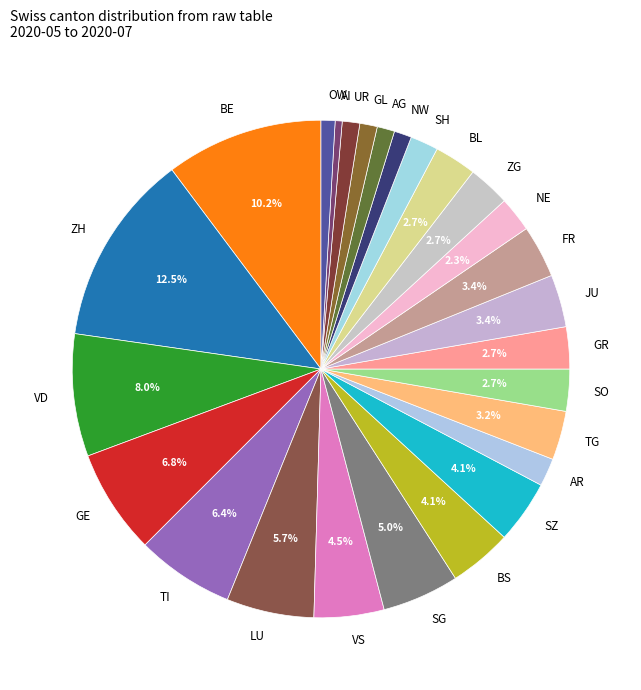

Is it true that LU is 6% of the pie?

True